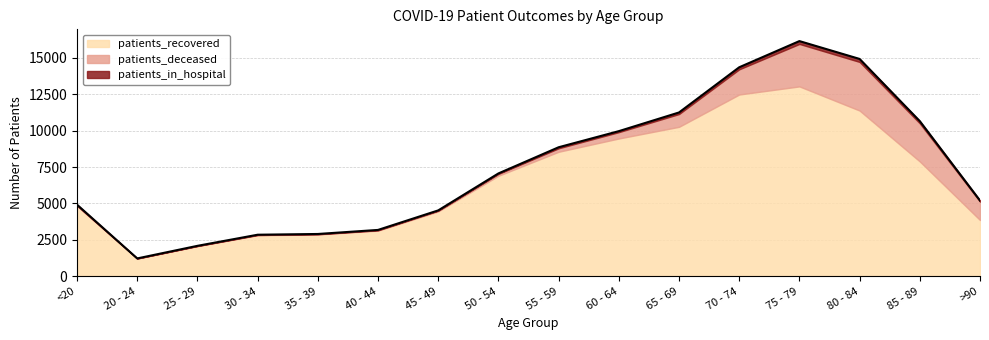

What are all the series names shown in the legend?

patients_recovered, patients_deceased, patients_in_hospital